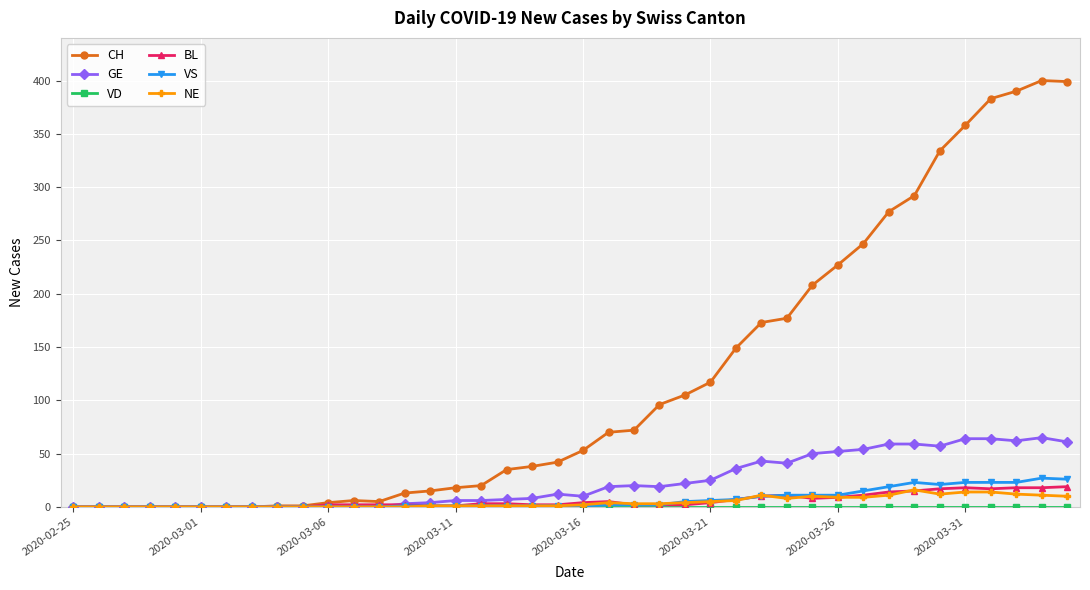

Which series has the largest total across all categories?

CH